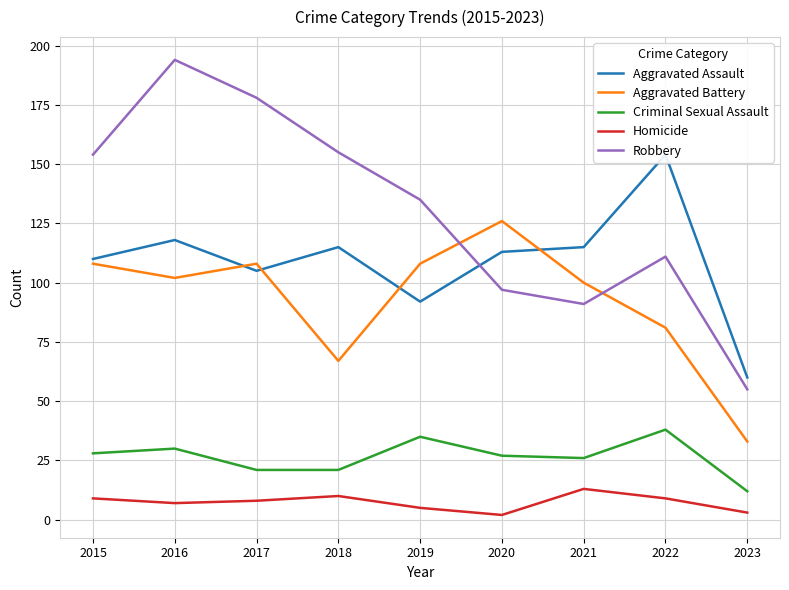

Between 2021 and 2023, which is larger?

2021